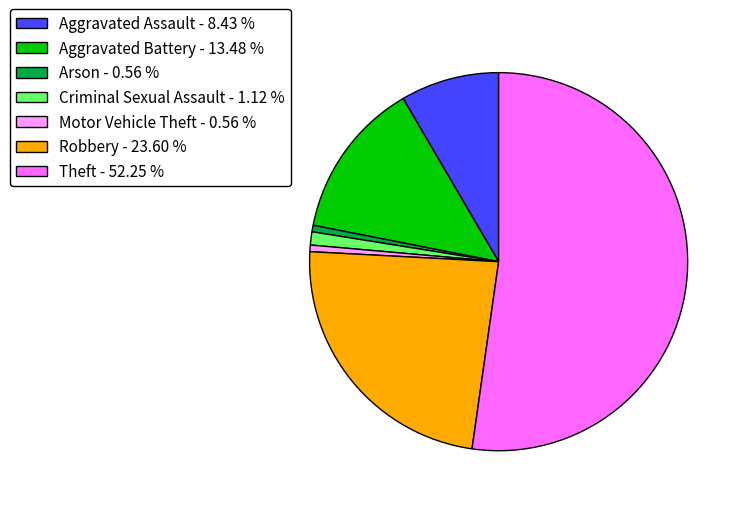

Between Criminal Sexual Assault - 1.12 % and Aggravated Assault - 8.43 %, which is larger?

Aggravated Assault - 8.43 %